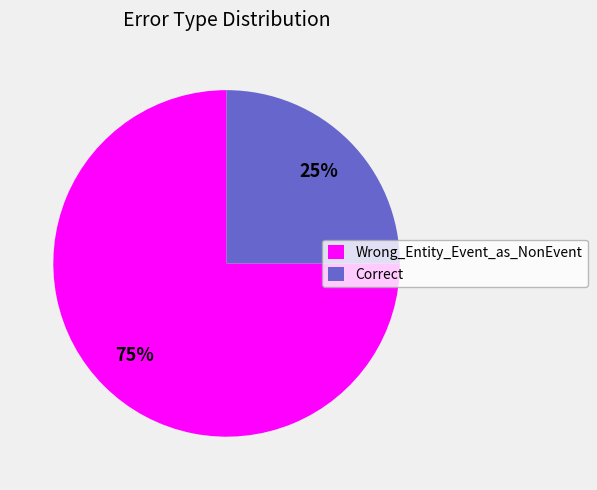

Rank the categories by value from lowest to highest.

Correct, Wrong_Entity_Event_as_NonEvent